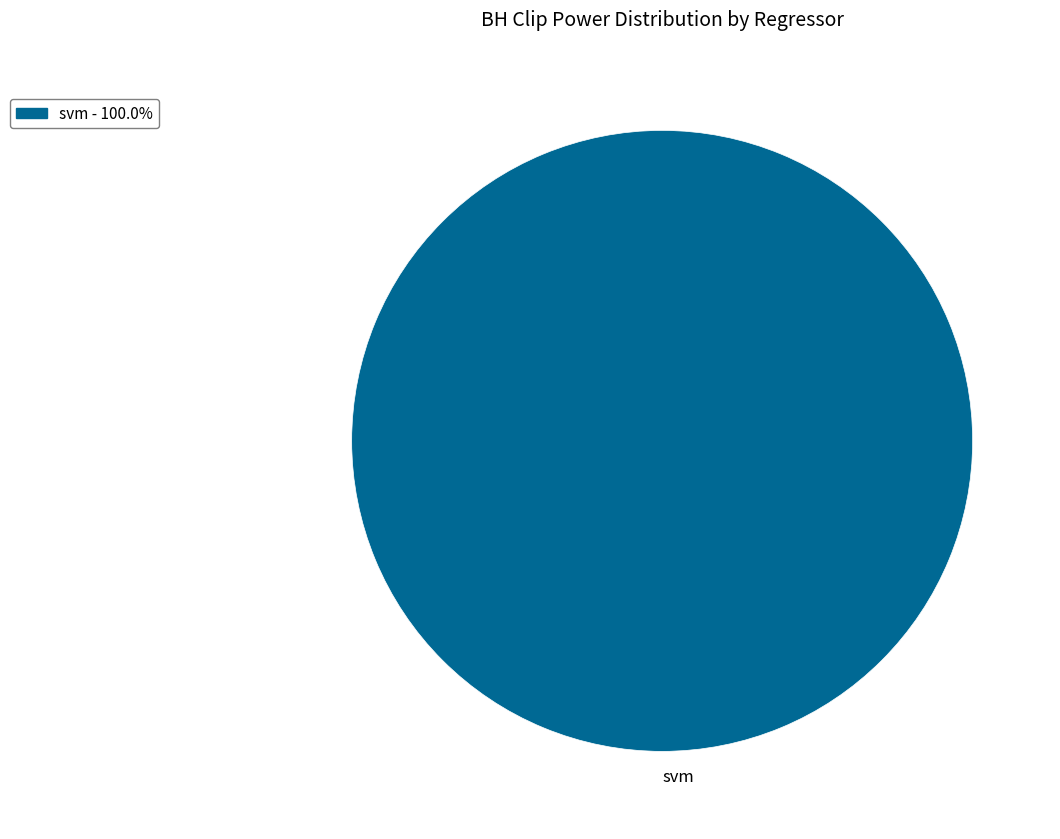

Is svm the majority of the pie?

Yes